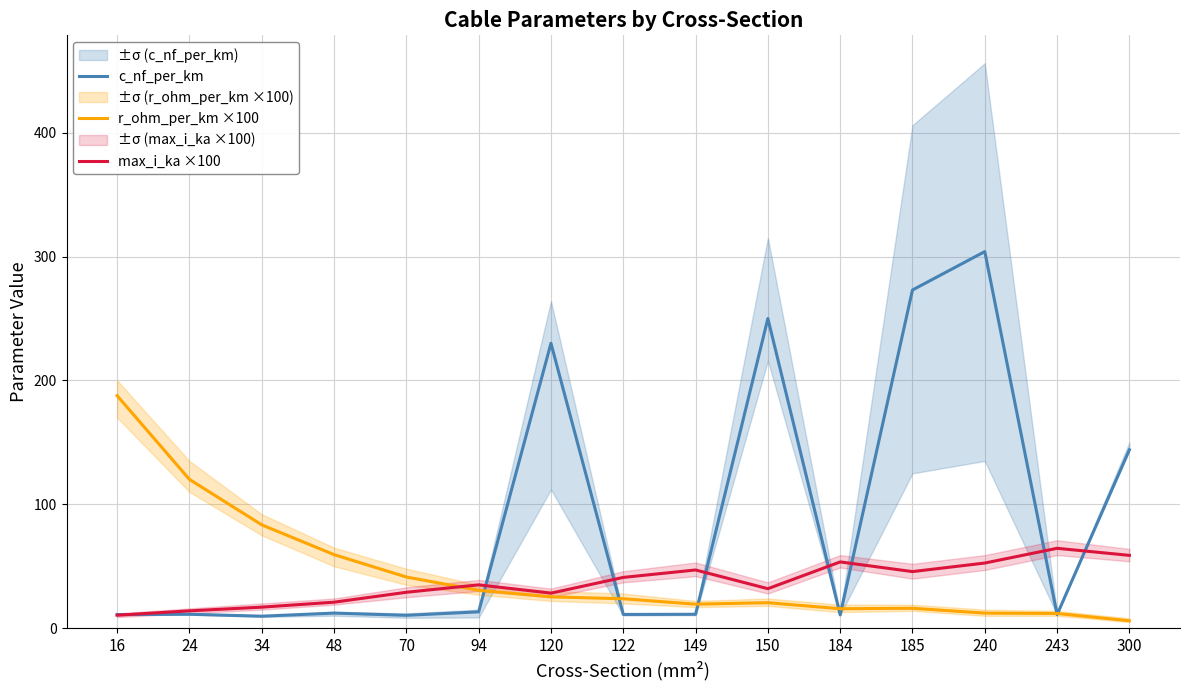

How many data points in r_ohm_per_km ×100 are above 23?

8